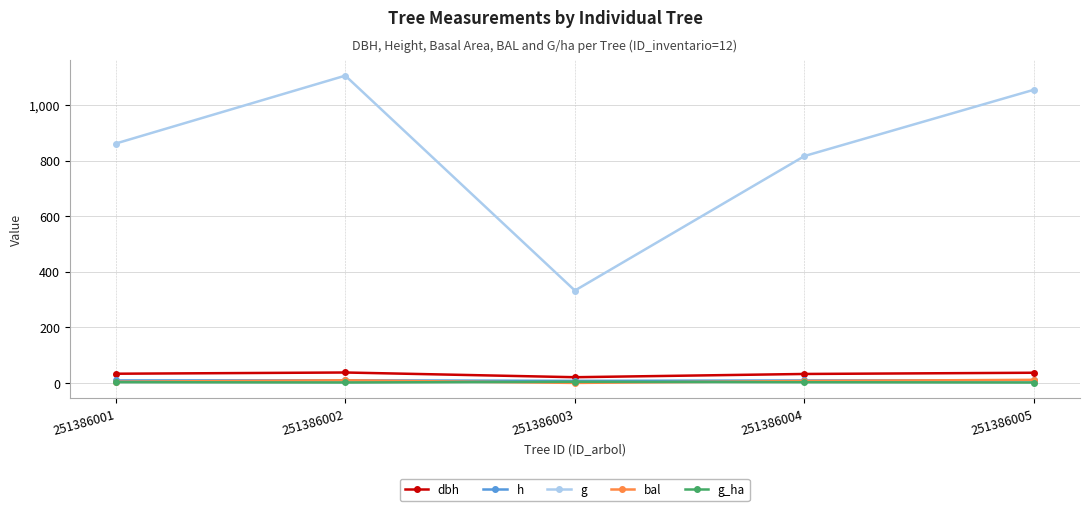

How many interior local peaks does the g series have?

1